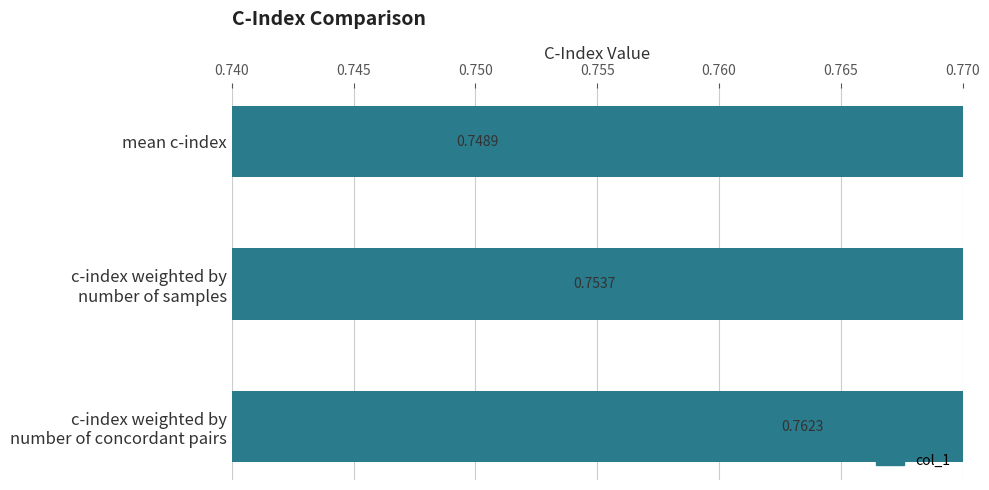

Which has a higher value, mean c-index or c-index weighted by number of samples?

c-index weighted by number of samples